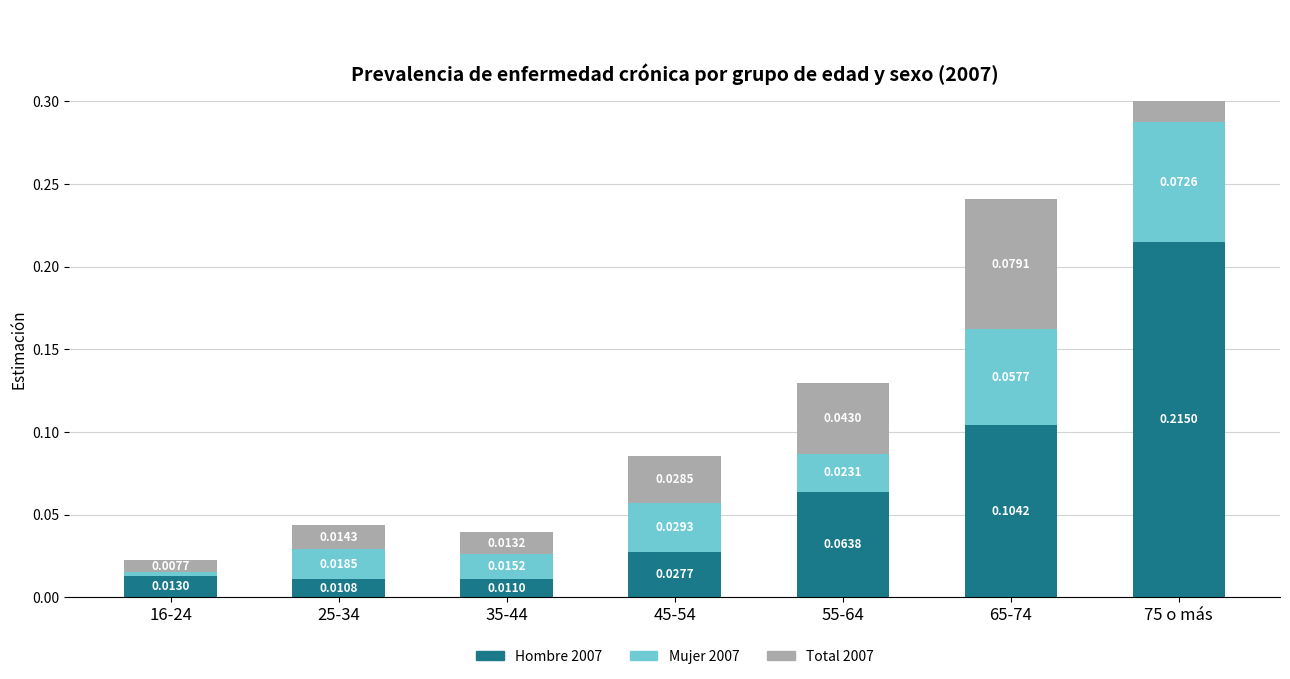

Reading left to right, what are all the values shown in this chart?

Hombre 2007: 16-24=0.0	25-34=0.0	35-44=0.0	45-54=0.0	55-64=0.1	65-74=0.1	75 o más=0.2
Mujer 2007: 16-24=0.0	25-34=0.0	35-44=0.0	45-54=0.0	55-64=0.0	65-74=0.1	75 o más=0.1
Total 2007: 16-24=0.0	25-34=0.0	35-44=0.0	45-54=0.0	55-64=0.0	65-74=0.1	75 o más=0.1